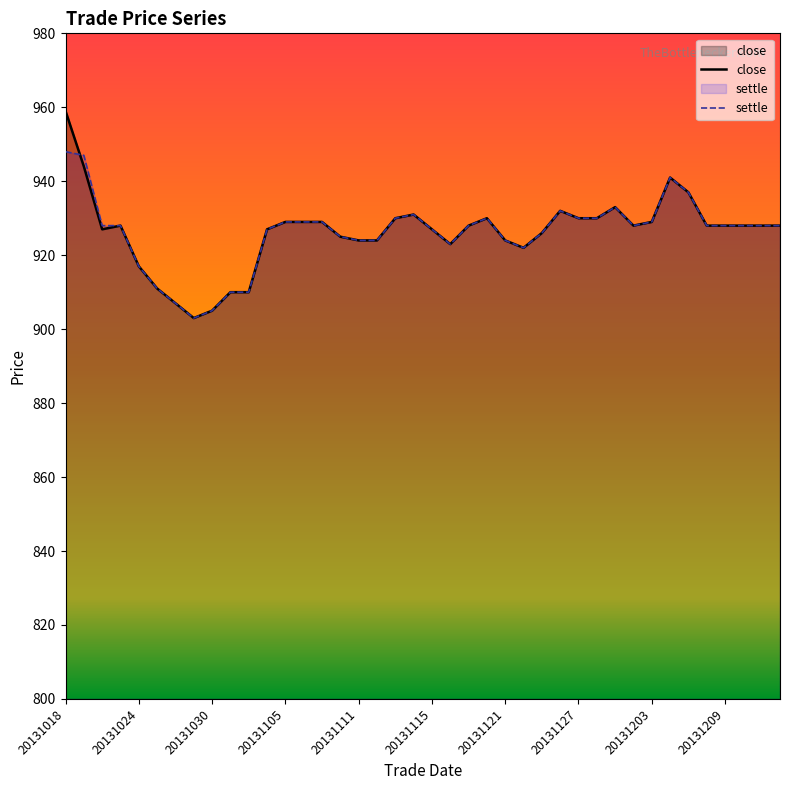

How many lines are shown in the chart?

2